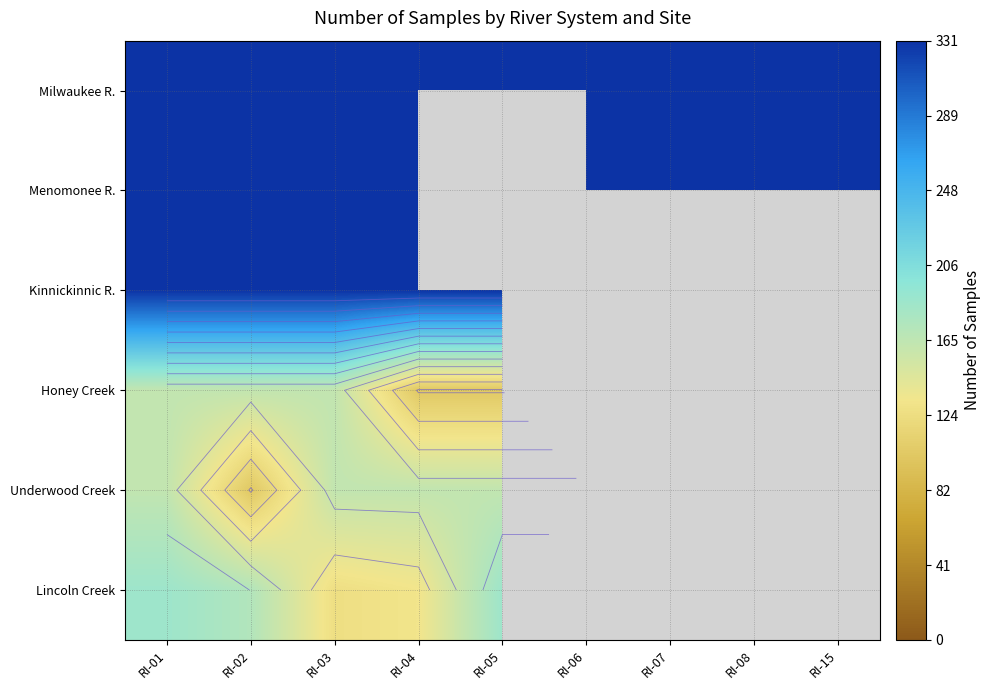

Rank the categories by Milwaukee R. value from lowest to highest.

RI-01, RI-02, RI-03, RI-04, RI-05, RI-06, RI-07, RI-08, RI-15